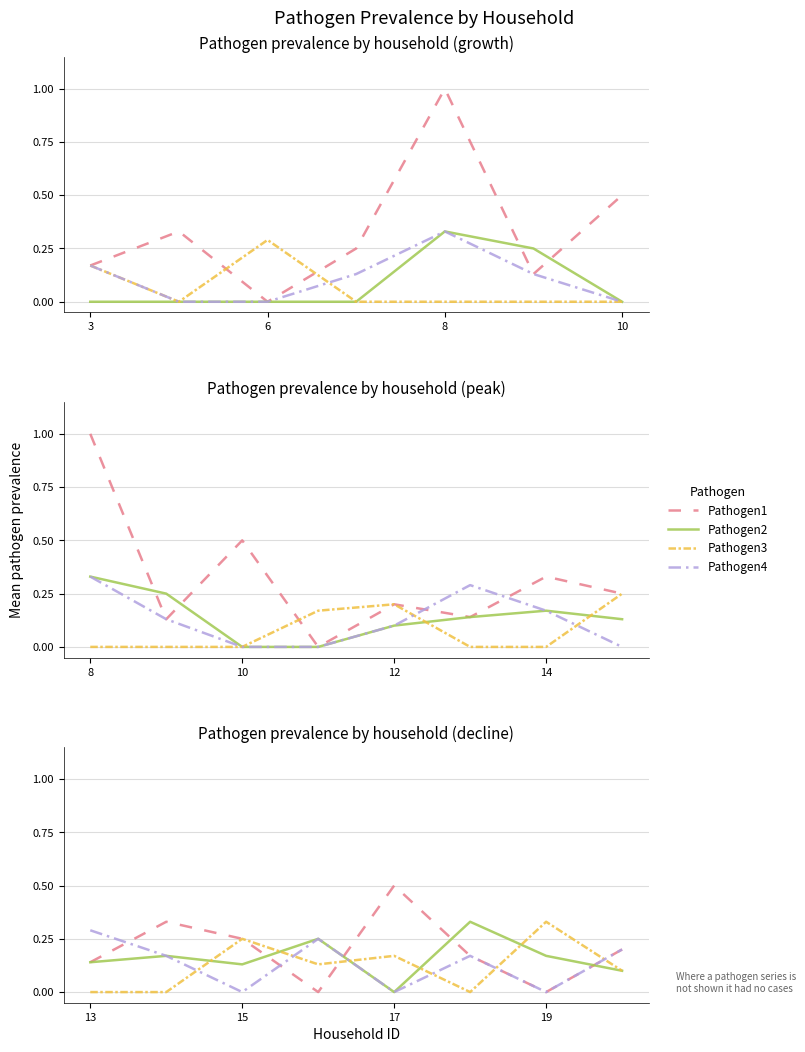

How many values in the Pathogen1 series exceed 0?

6